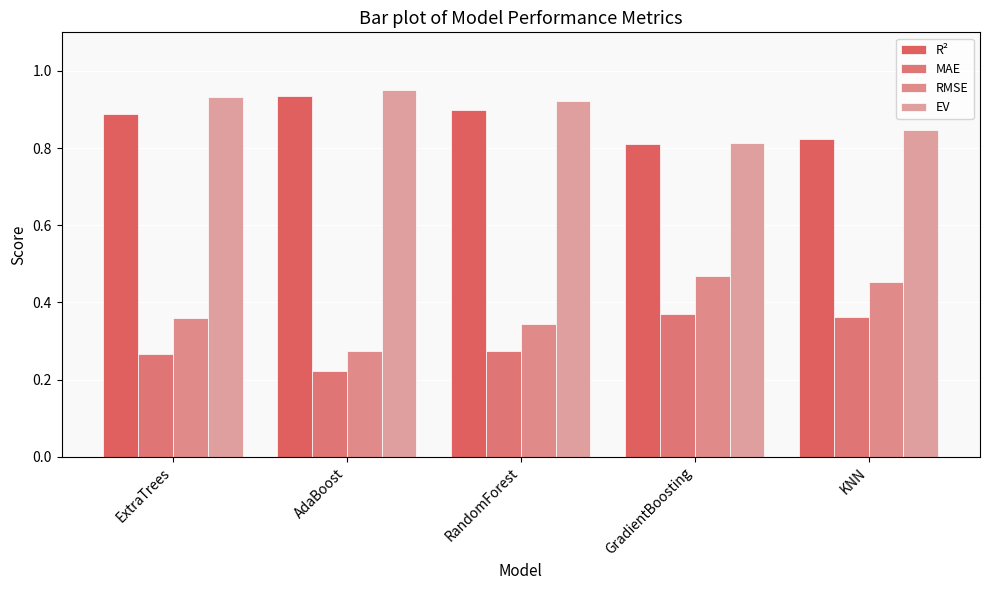

What is the spread (max minus min) of values at ExtraTrees?

0.7